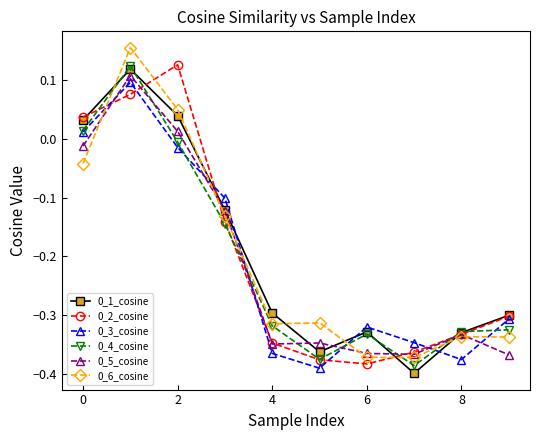

Is this an area chart (filled region under the line)?

No